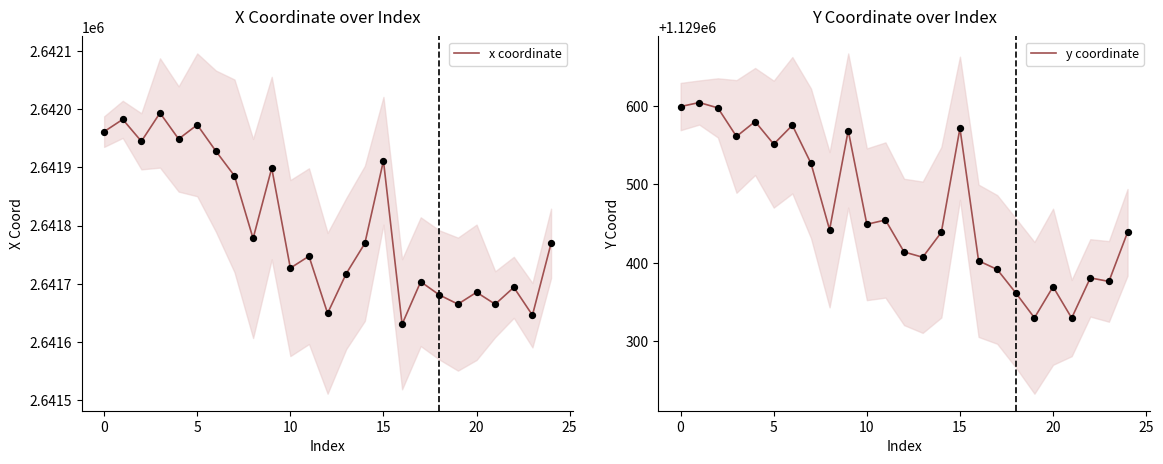

What is the total value across all series at 16?

3771033.1